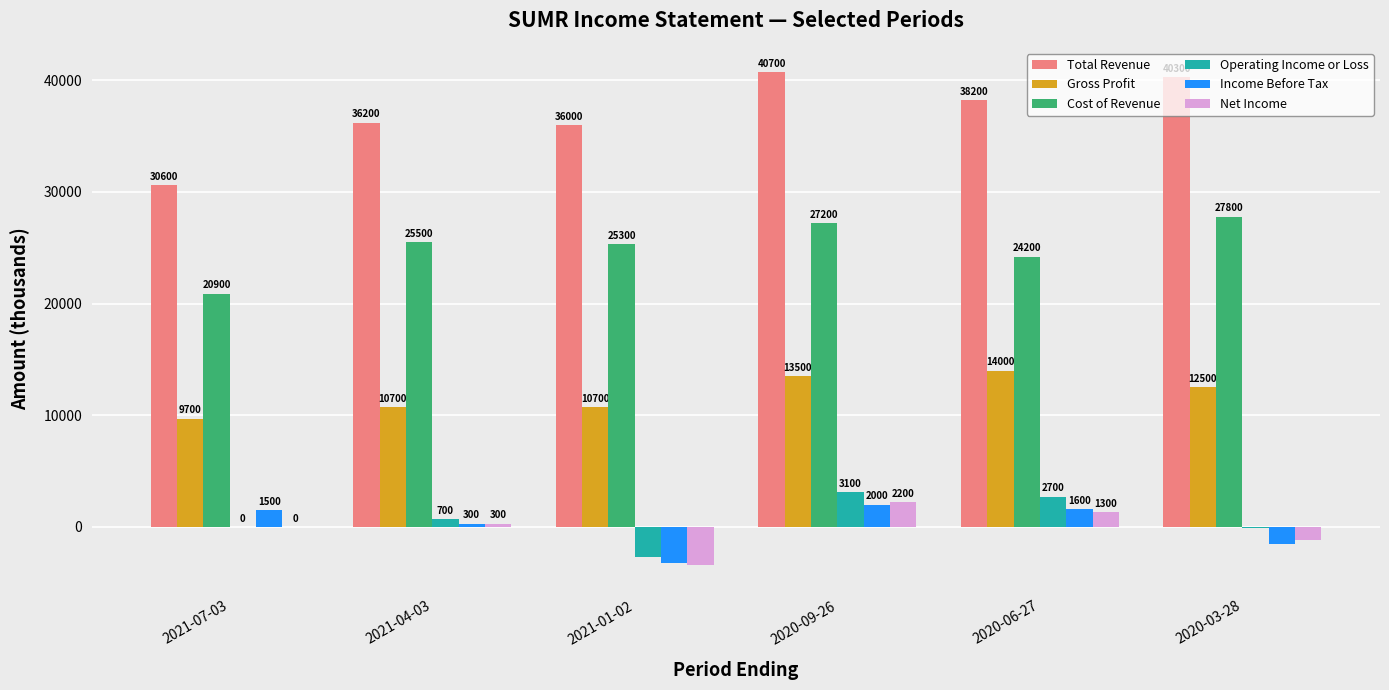

How many positive values does the Income Before Tax series have?

4